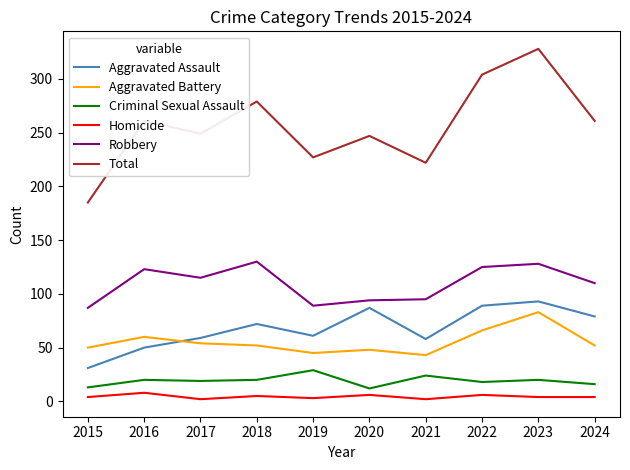

True or false: Aggravated Assault and Criminal Sexual Assault intersect in this chart.

False